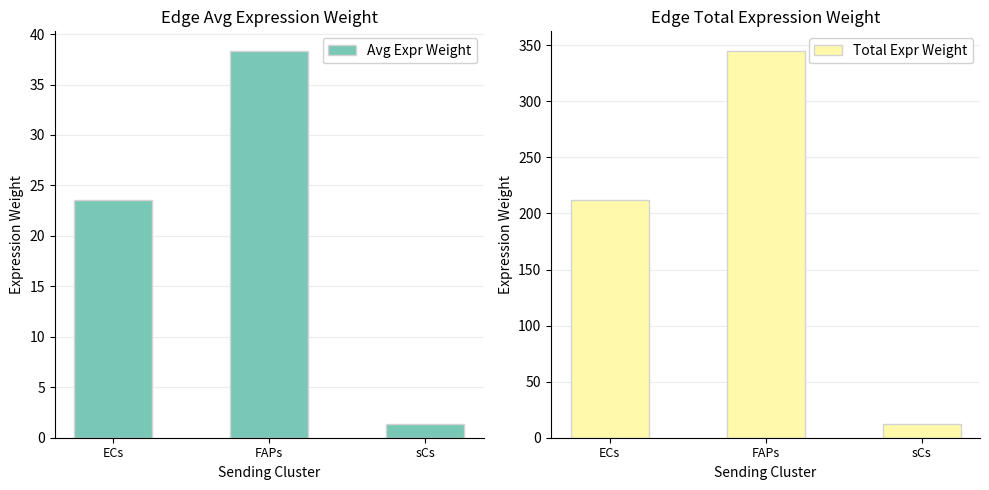

How many data points in Total Expr Weight are above 212?

2